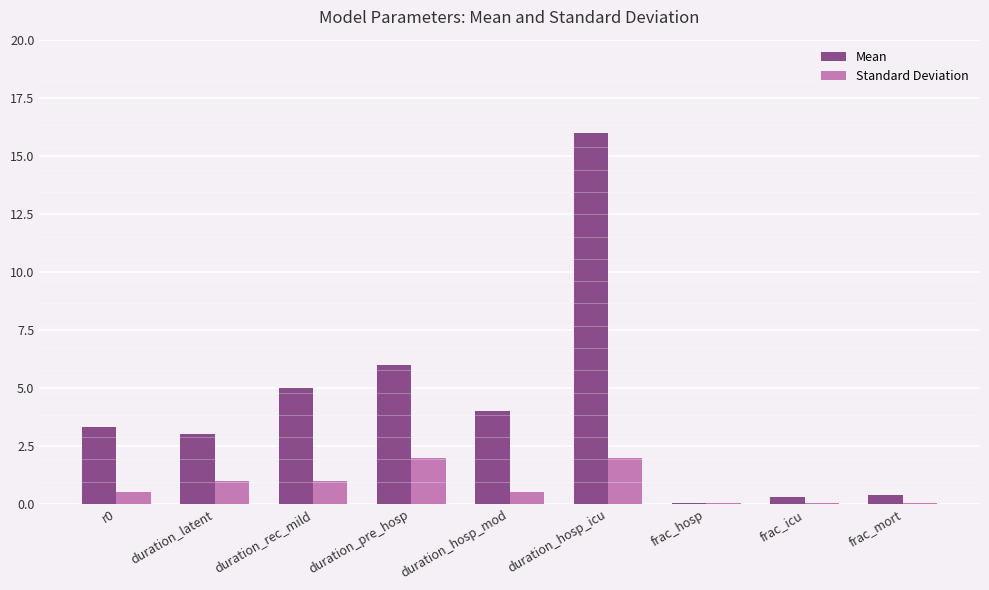

What are all the series names shown in the legend?

Mean, Standard Deviation